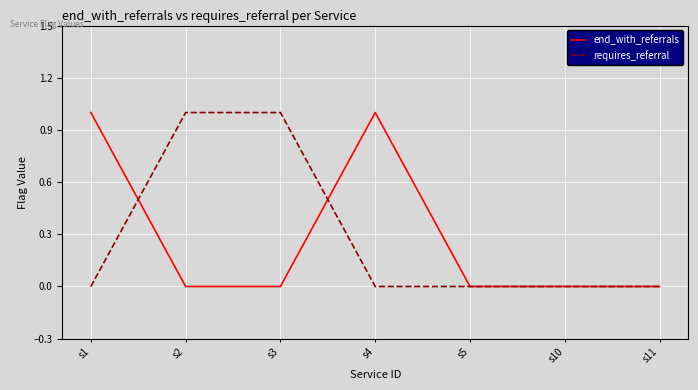

Does the chart display data point markers on the line(s)?

No